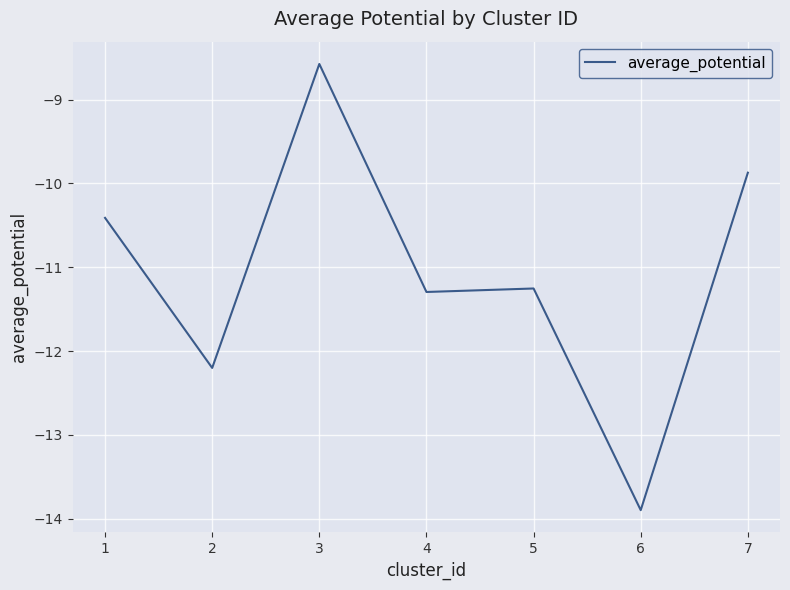

The value at 1 is -15.8. True or false?

False